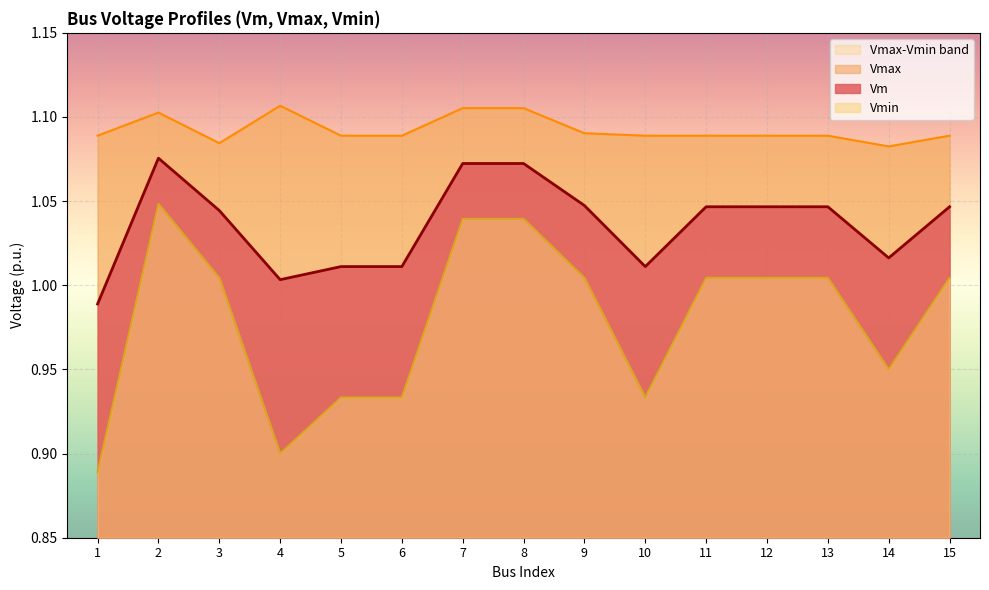

Between 3 and 5, which series saw the biggest shift?

Vmin